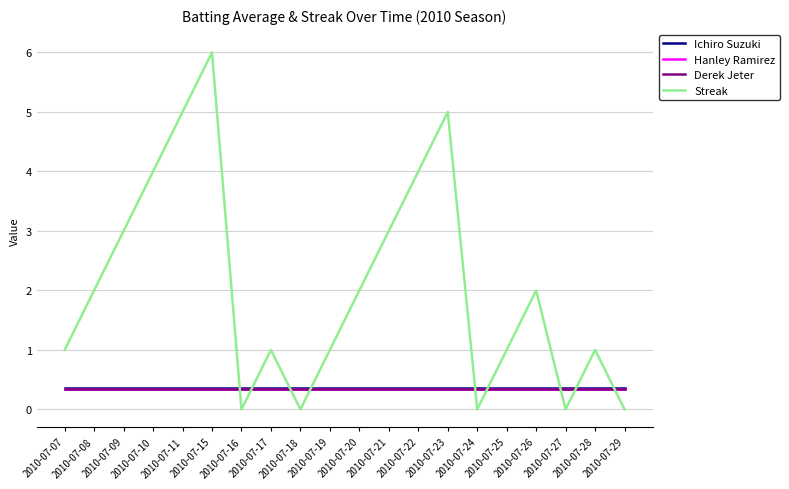

What is the maximum value shown in the chart?

6.0